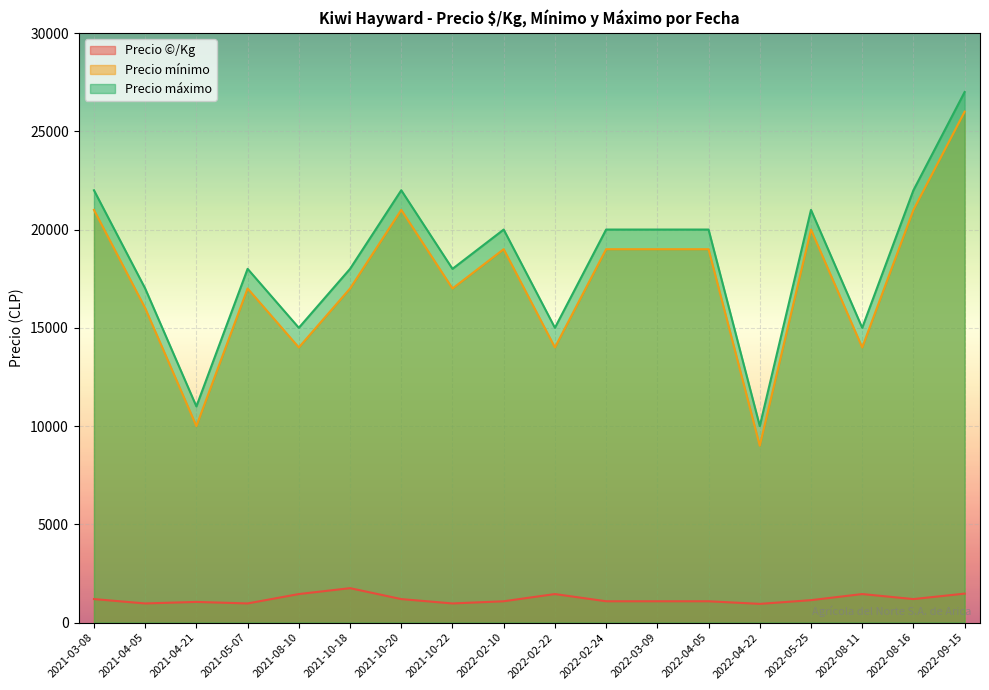

What are all the series names shown in the legend?

Precio ©/Kg, Precio mínimo, Precio máximo